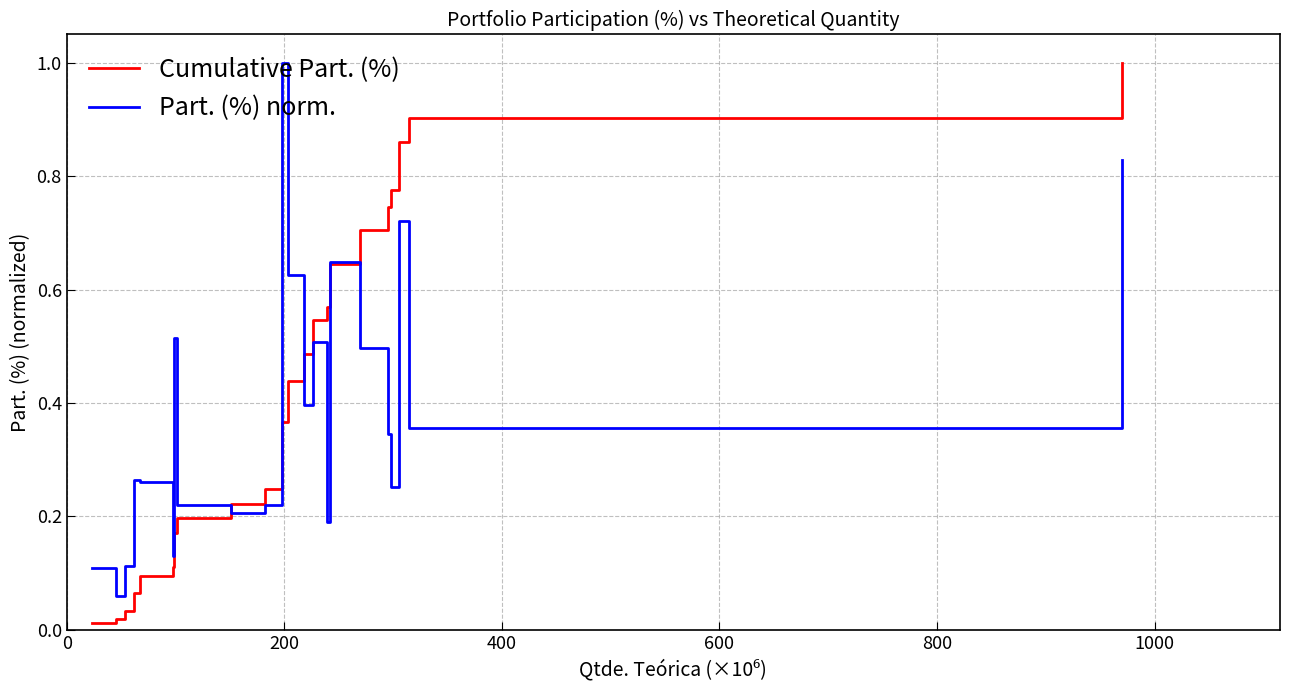

What is the greatest value displayed?

1.0